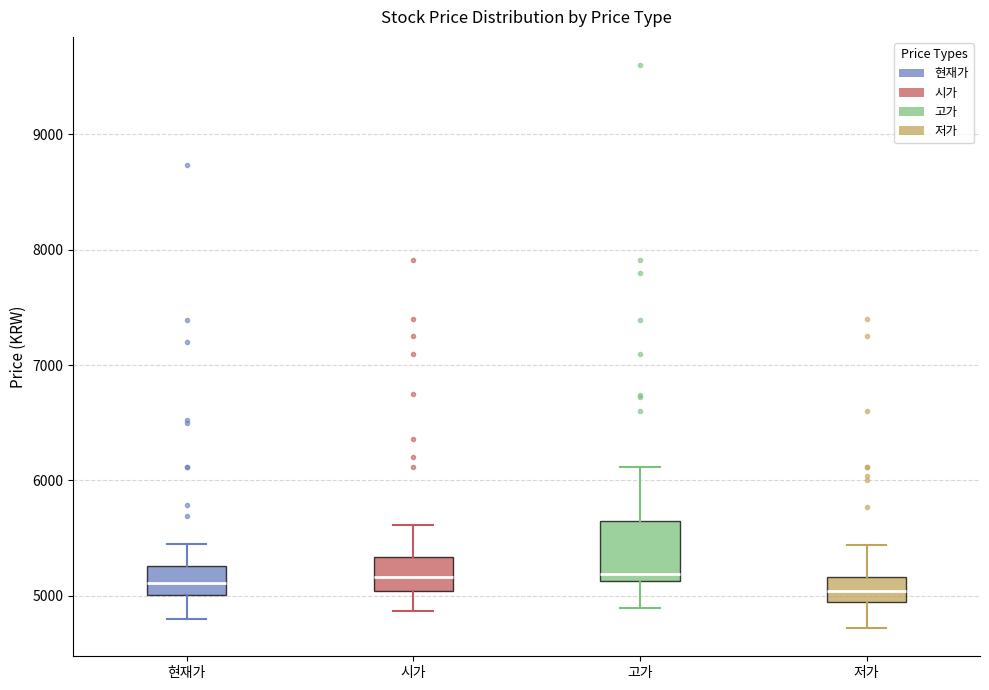

Reading left to right, read every box against the y-axis: the position of its median line, the range the box covers, and the ends of its whiskers. The values are not printed on the chart, so give them approximately, as read against the axis.

현재가: median 5100, box 5000 to 5300, whiskers 4800 to 5500
시가: median 5200, box 5000 to 5300, whiskers 4900 to 5600
고가: median 5200, box 5100 to 5600, whiskers 4900 to 6100
저가: median 5000, box 4900 to 5200, whiskers 4700 to 5400